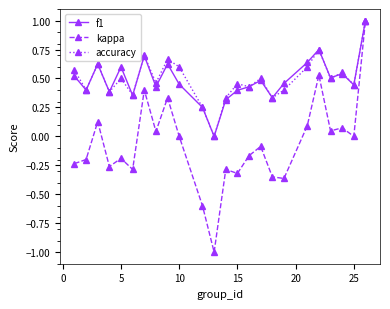

Which series has the widest spread of values?

kappa